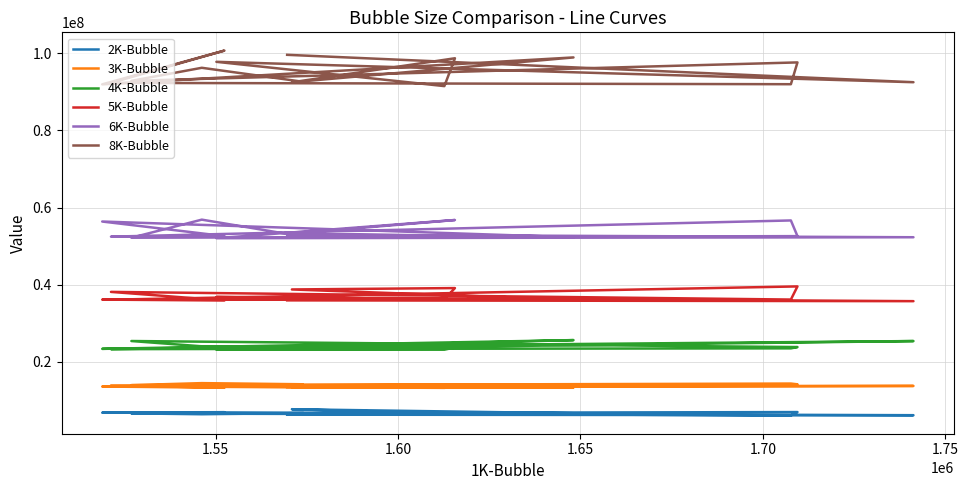

In 8K-Bubble, how many points are higher than both neighbors (excluding endpoints)?

6